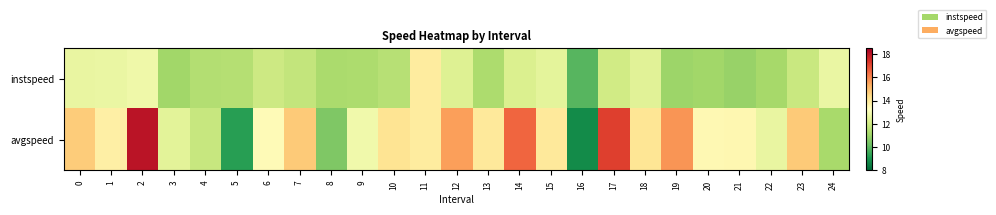

At how many categories does at least one series exceed 11?

24